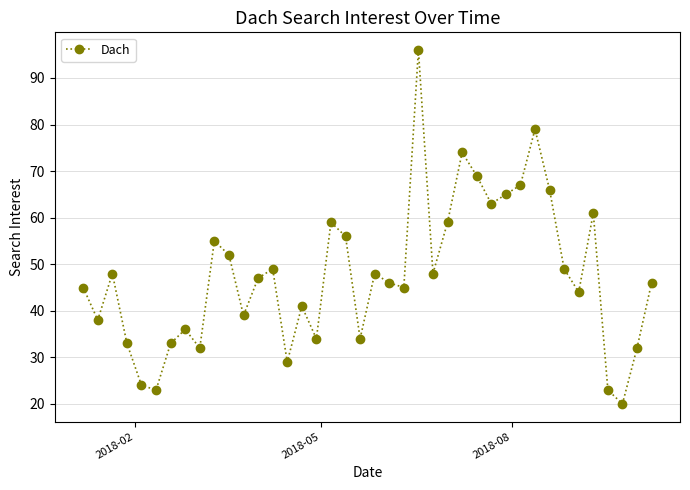

What is the average value?

48